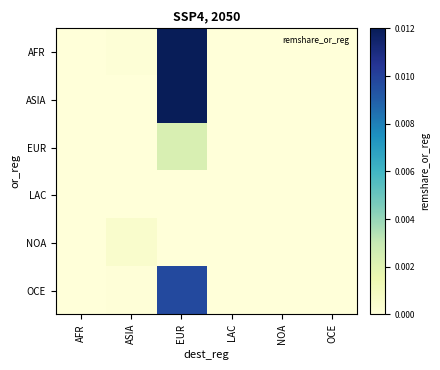

At how many categories does at least one series exceed 0?

3